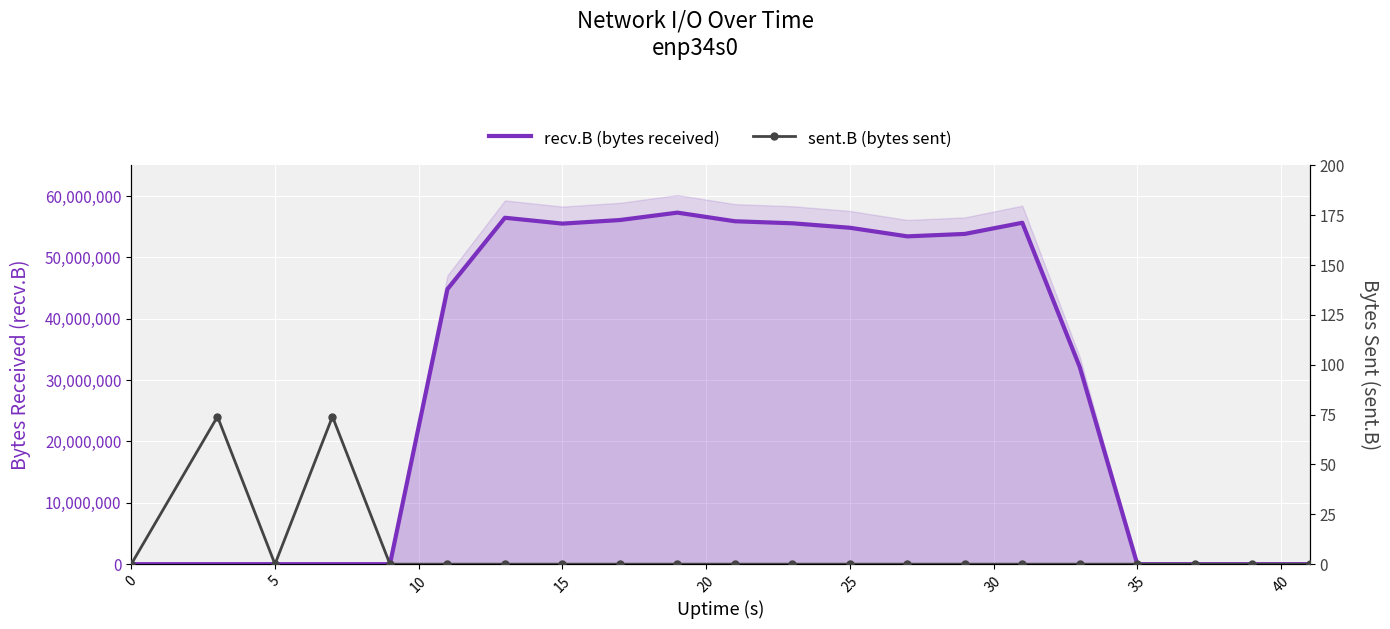

Which series has the widest spread of values?

recv.B (bytes received)